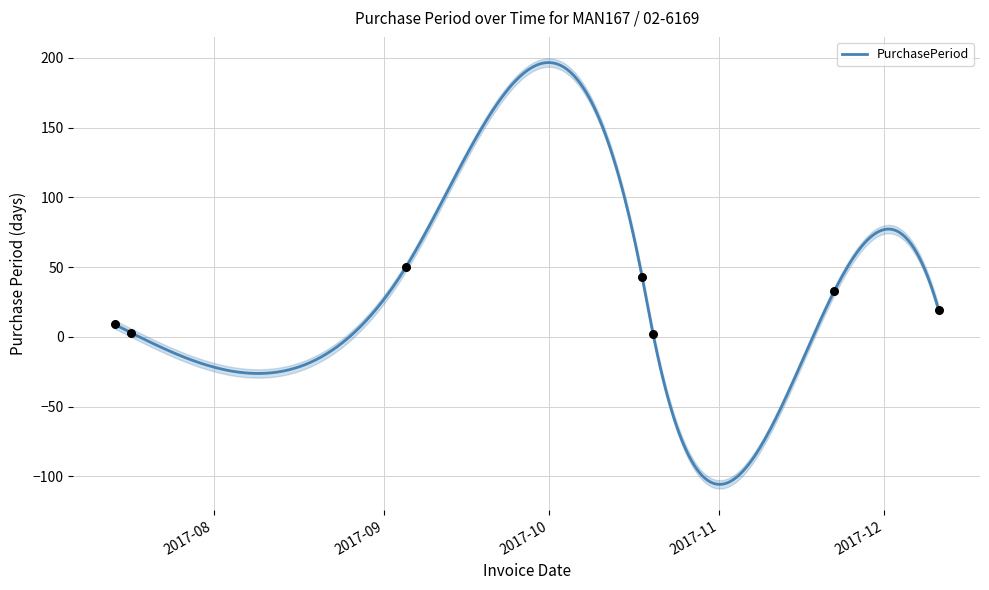

Which has a higher value, 2017-10-18 or 2017-07-17?

2017-10-18